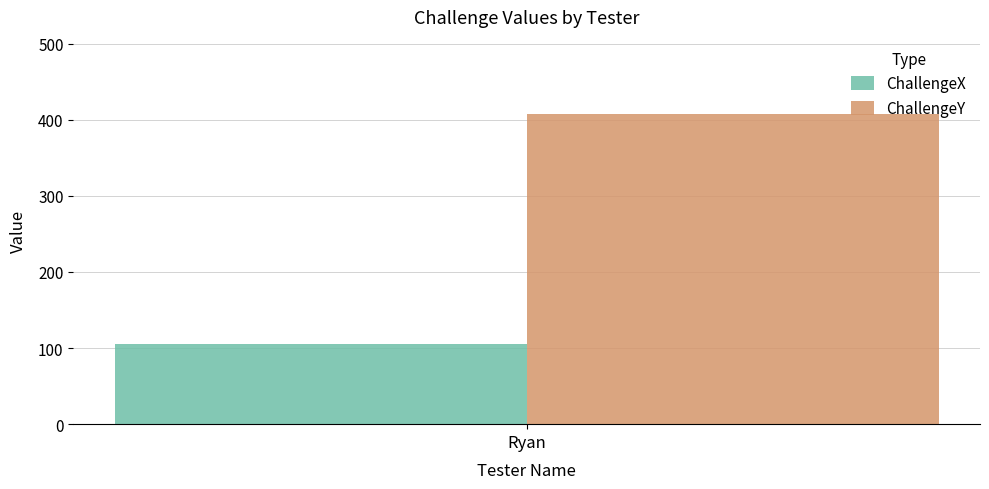

List the series in order of their peak value, lowest first.

ChallengeX, ChallengeY